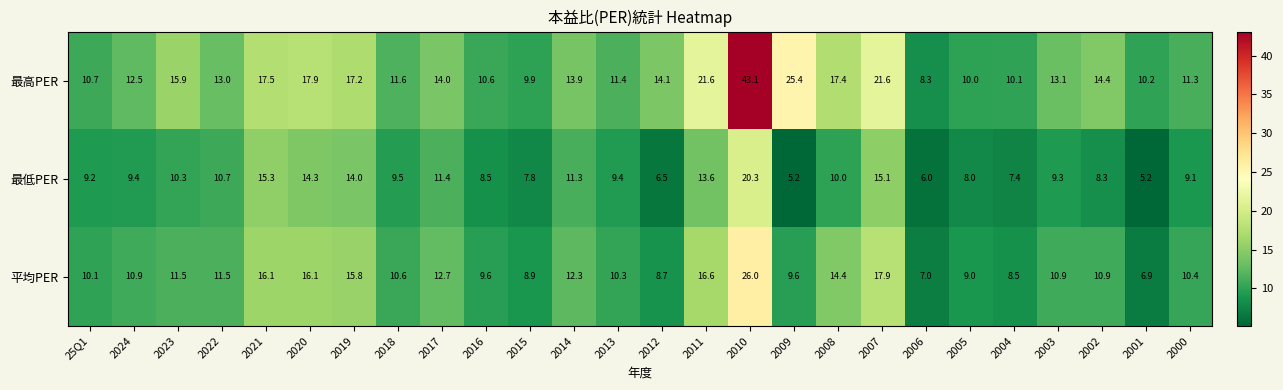

What is the difference between the highest and lowest values at 2001?

5.0